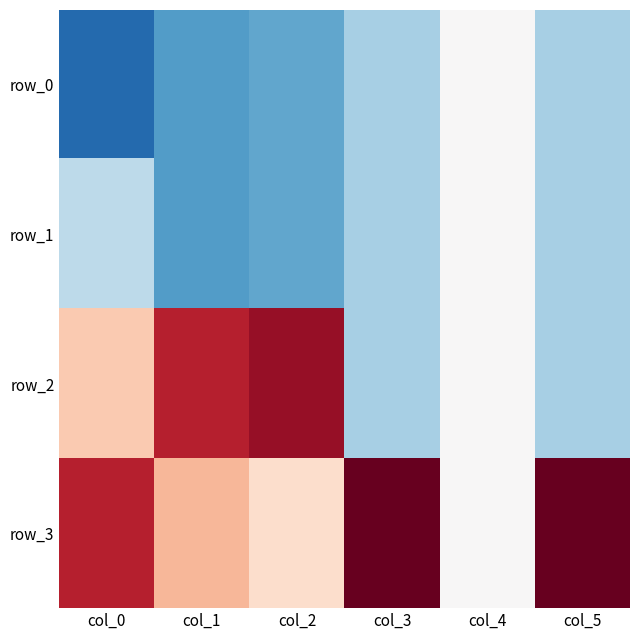

Which label corresponds to the largest value in the chart?

col_3